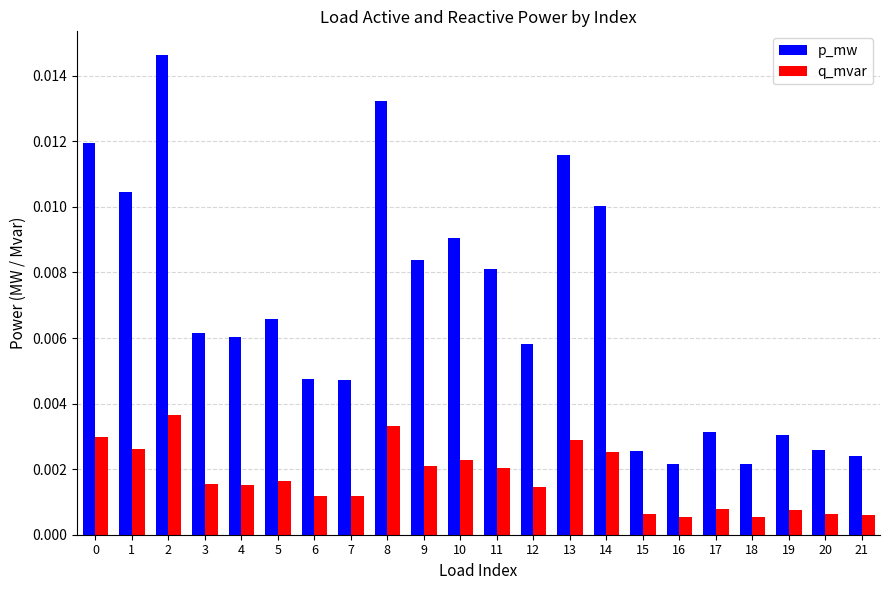

Which series has the largest total across all categories?

p_mw